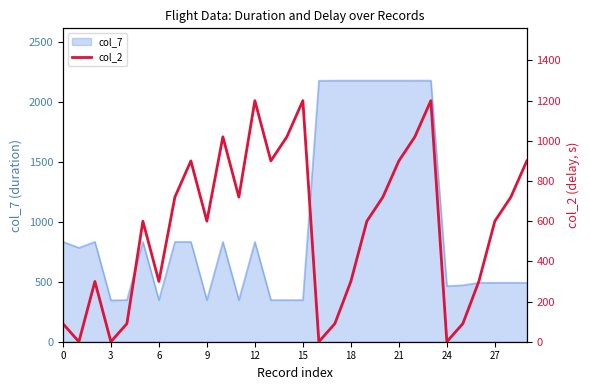

The value of col_7 at 12 is 531.0. True or false?

False